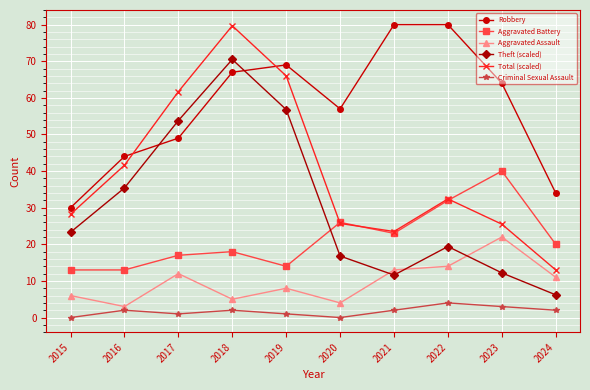

What is the average value of the Total (scaled) series?

39.7